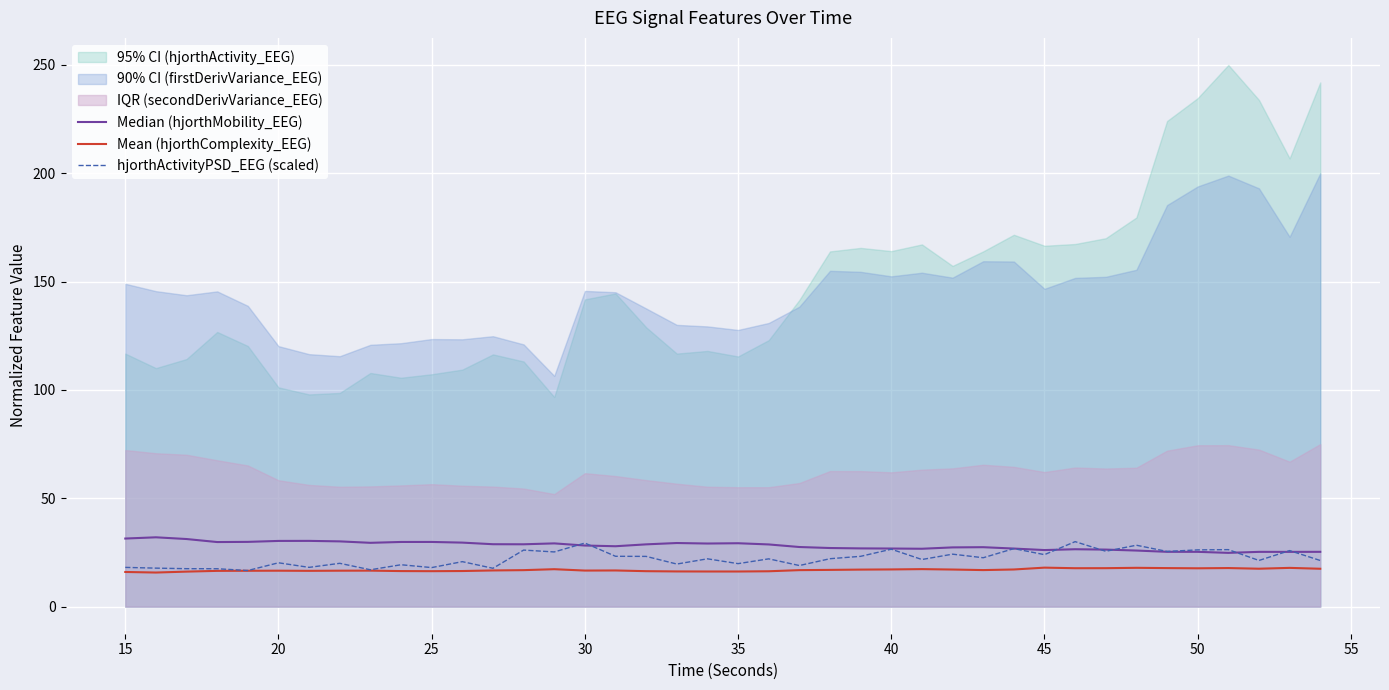

What is the lowest value of the Mean (hjorthComplexity_EEG) series?

15.7